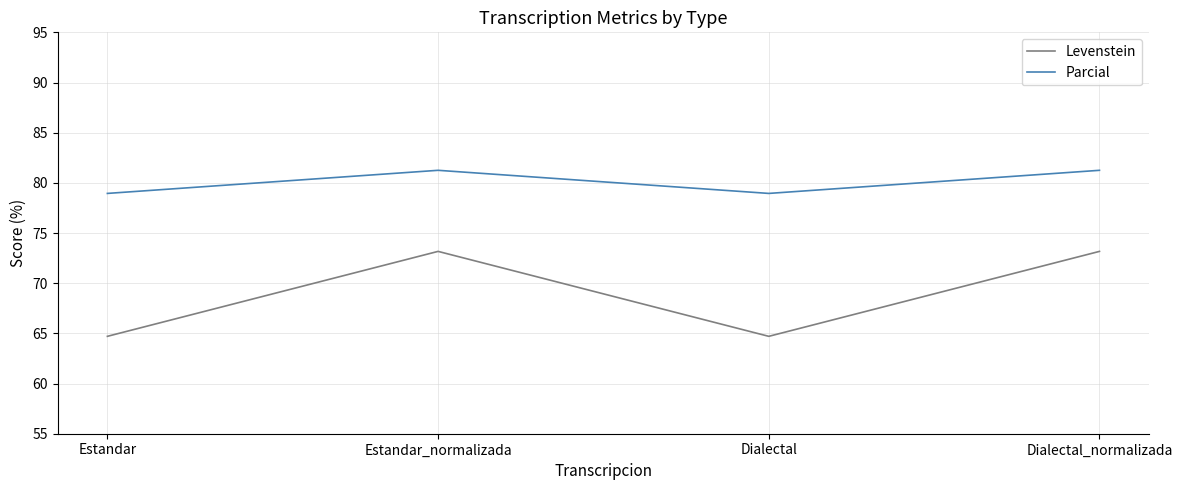

What is the minimum value shown in the chart?

64.7